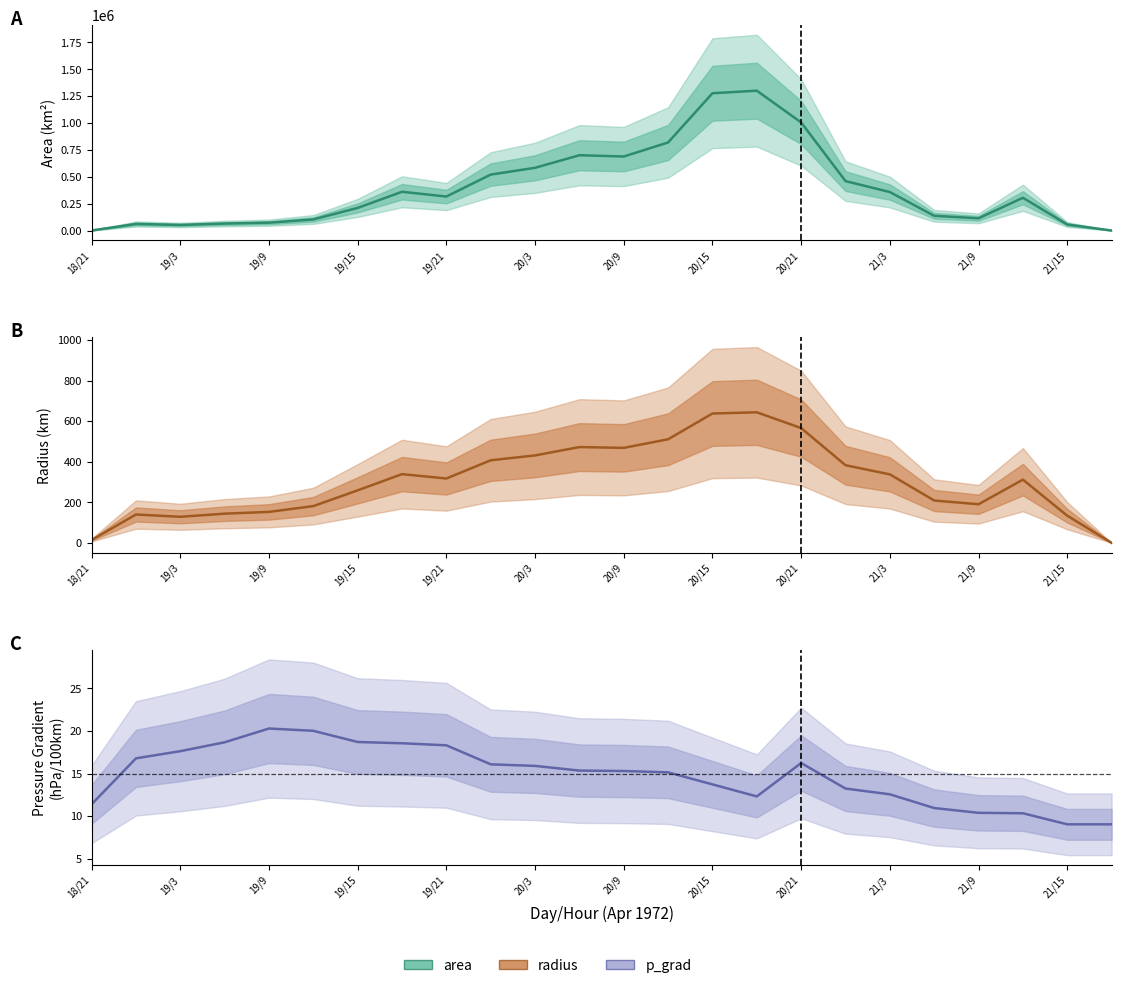

How many values in the radius series are below 317?

12